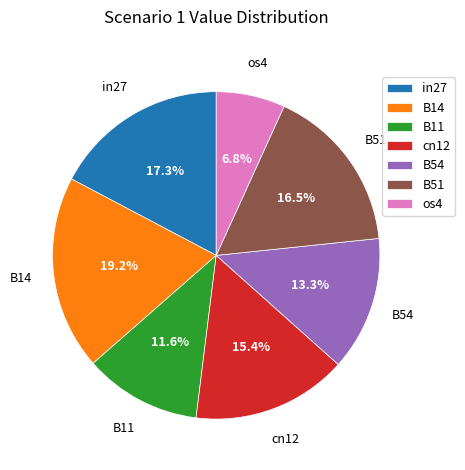

What is the smallest slice in the pie chart?

os4